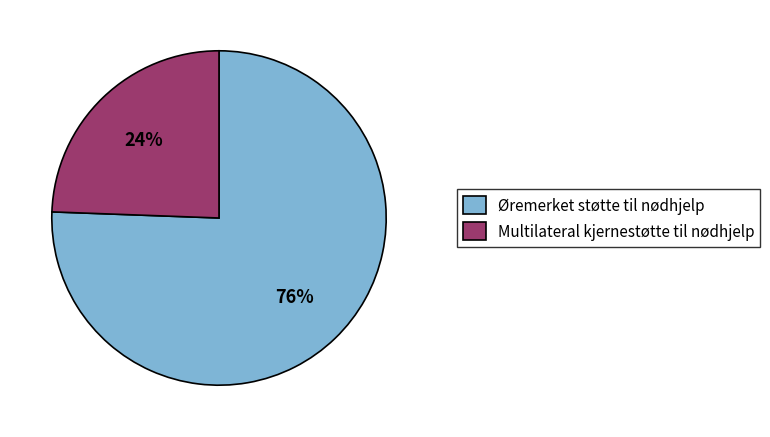

Does any single category account for the majority?

Yes